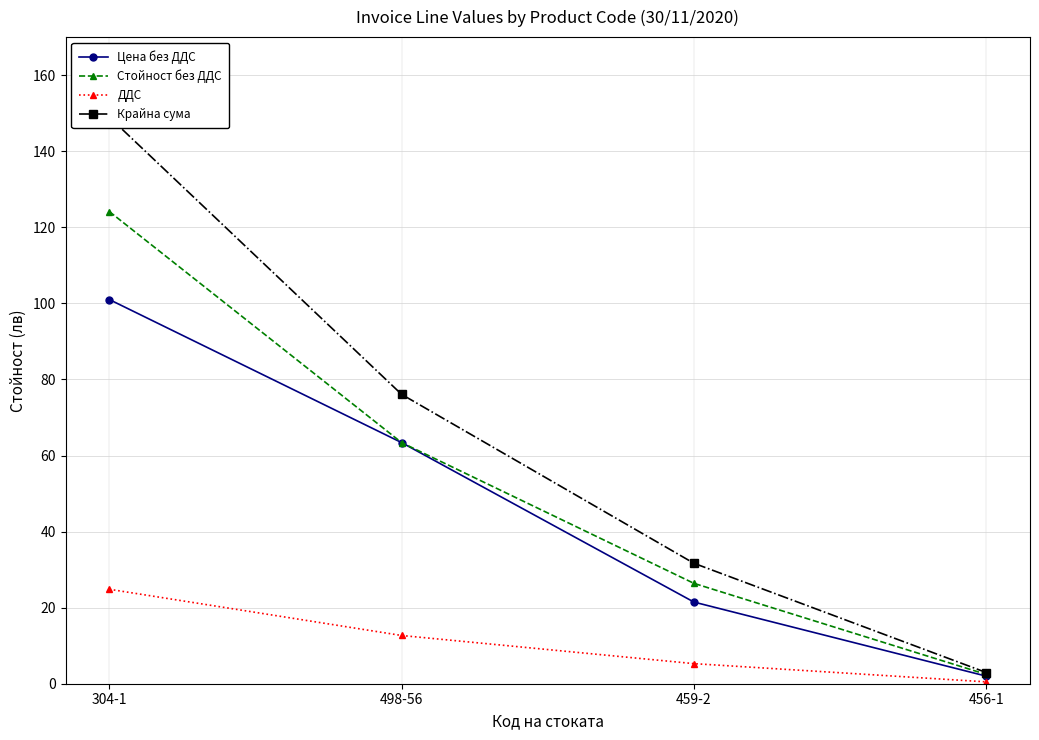

How many data points in ДДС are above 12?

2